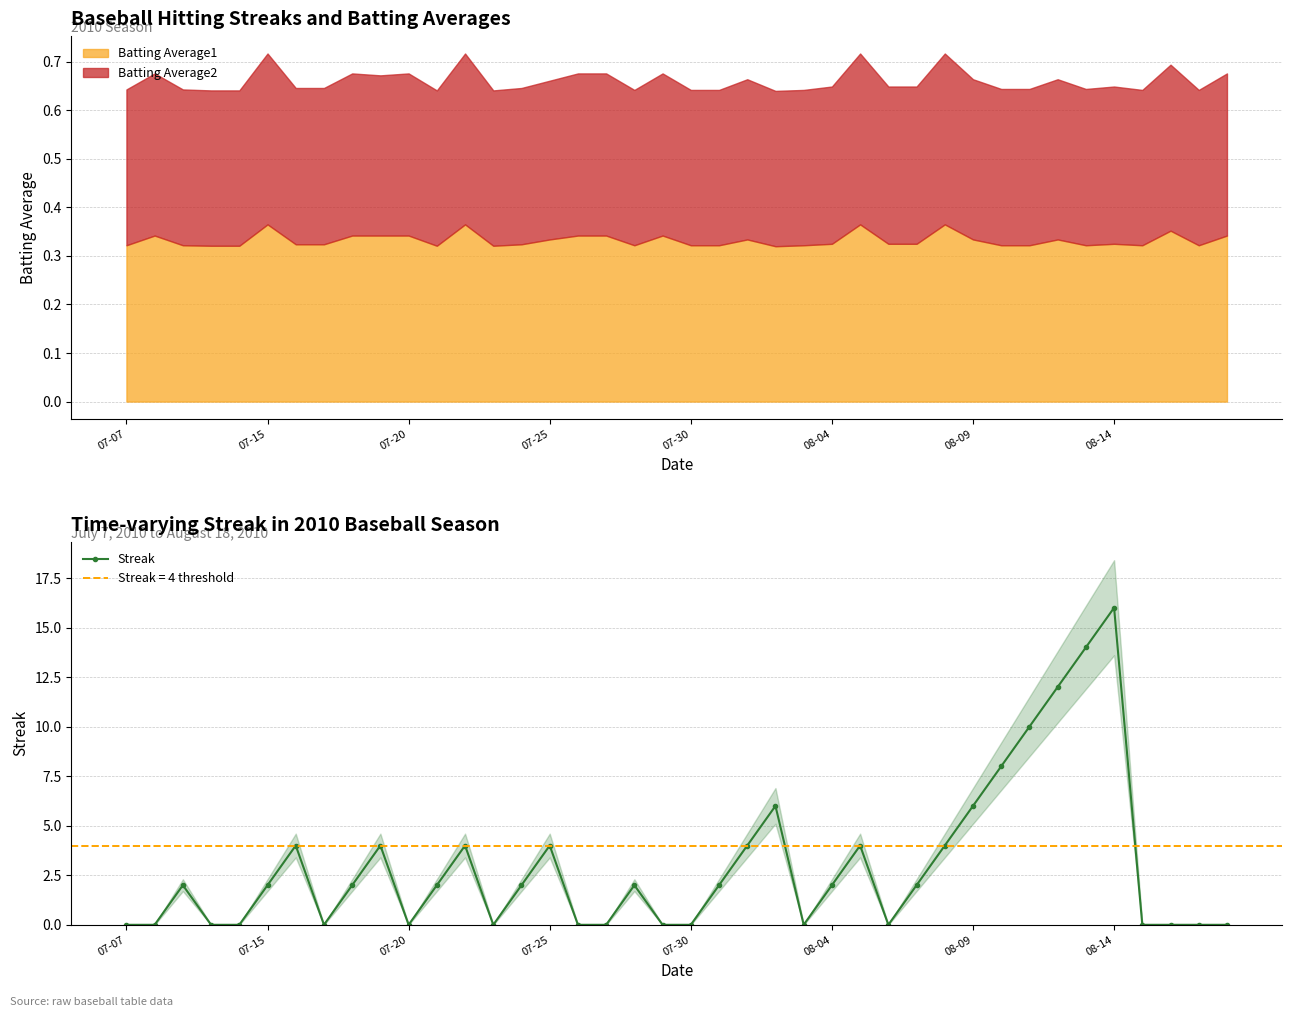

Count the values in the range 0 to 4.

33